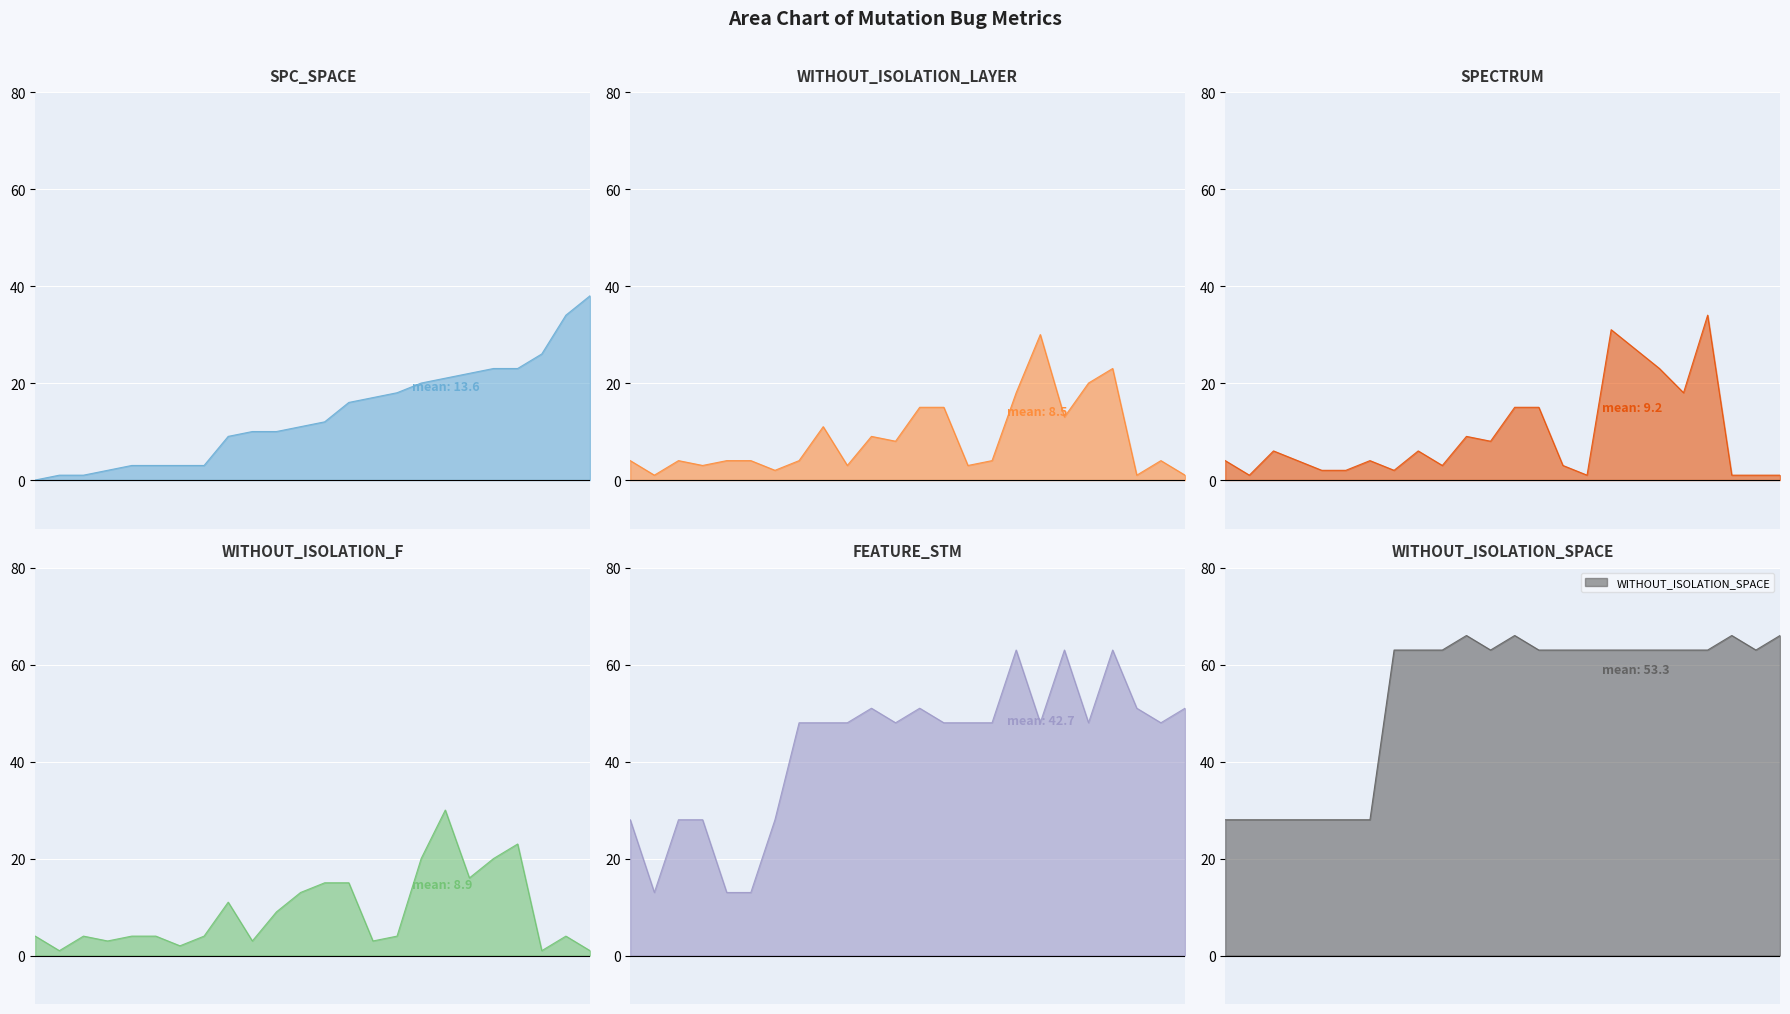

At which category does WITHOUT_ISOLATION_LAYER reach its first local peak?

1